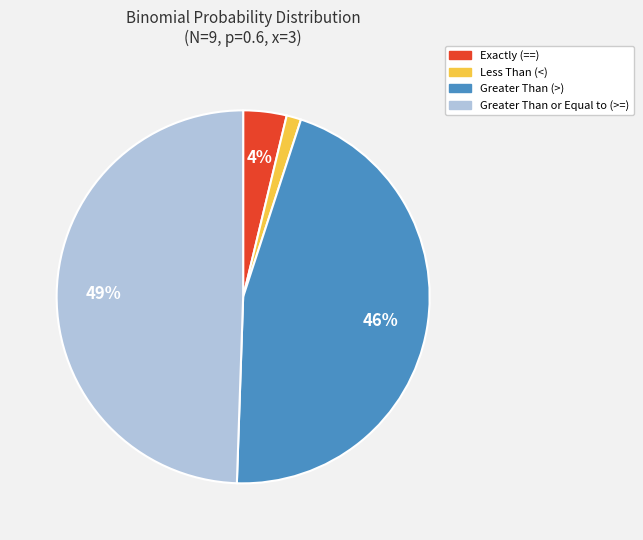

Between Greater Than (>) and Less Than (<), which is larger?

Greater Than (>)